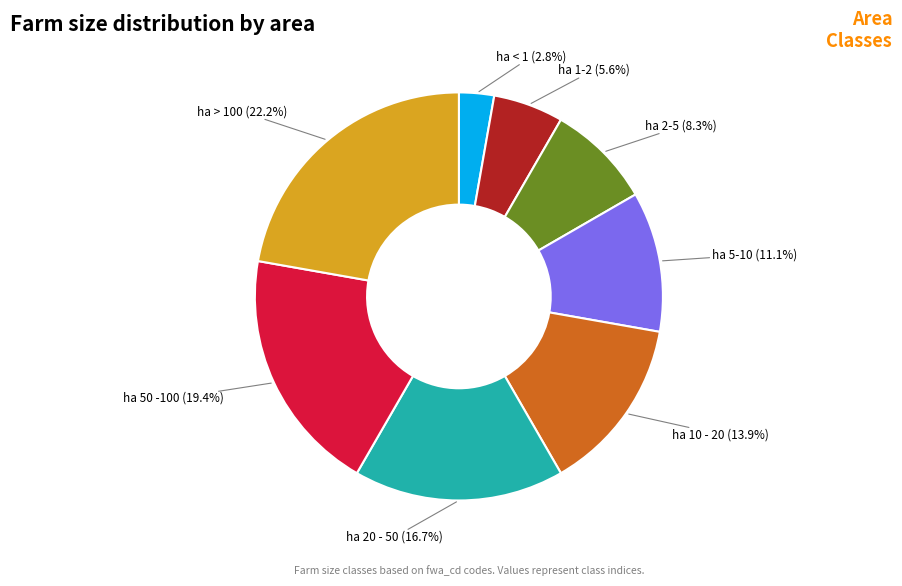

What percentage is NOT represented by ha 10 - 20?

86.1%